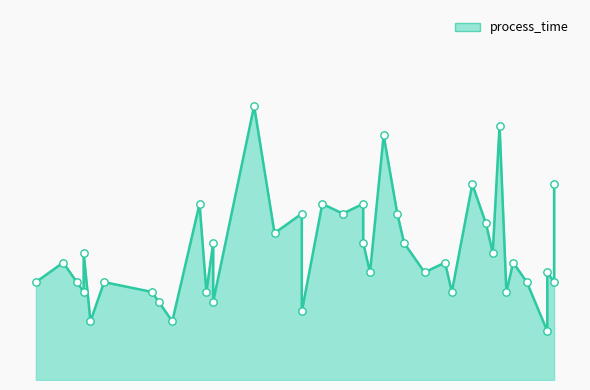

What is the change in value from 67 to 77?

+2